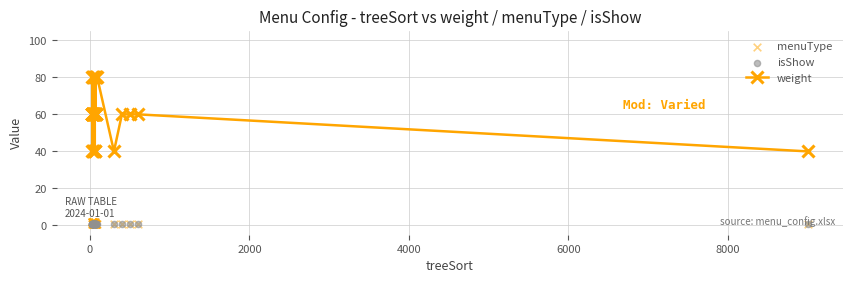

Which series reaches the minimum Y coordinate?

menuType